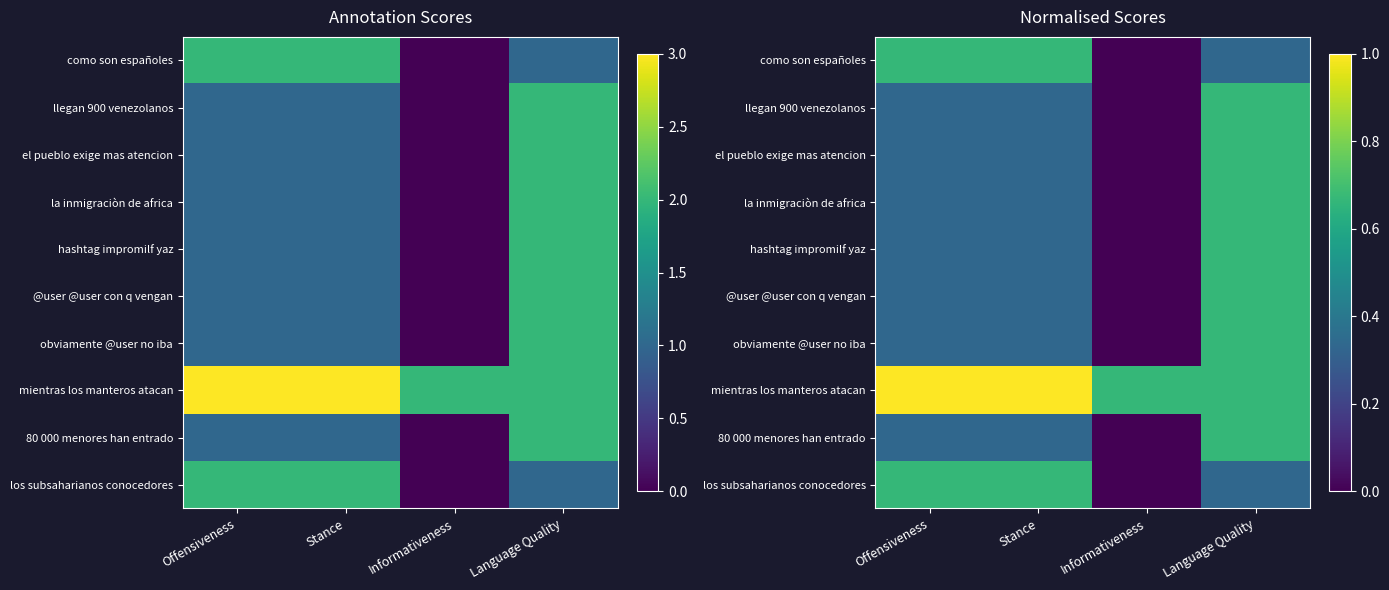

Which category has the lowest value in the obviamente @user no iba series?

Informativeness